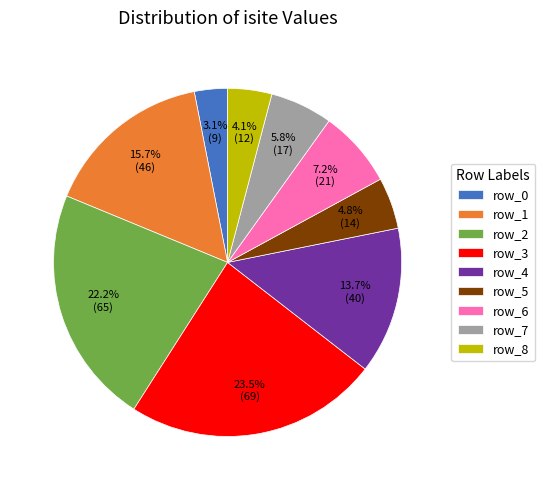

What is the smallest slice in the pie chart?

row_0